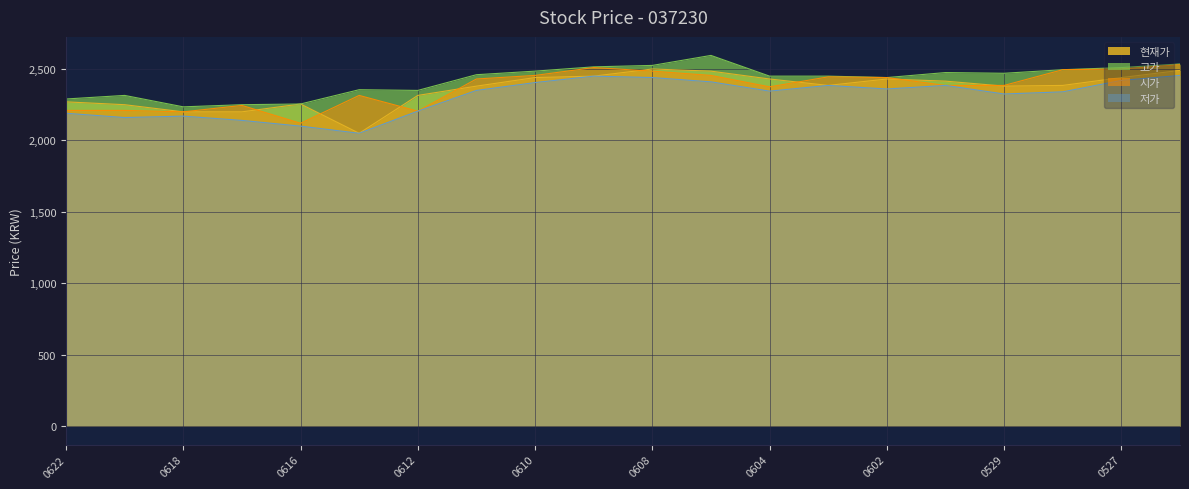

True or false: 고가 has a value of 722 at 20200605.

False